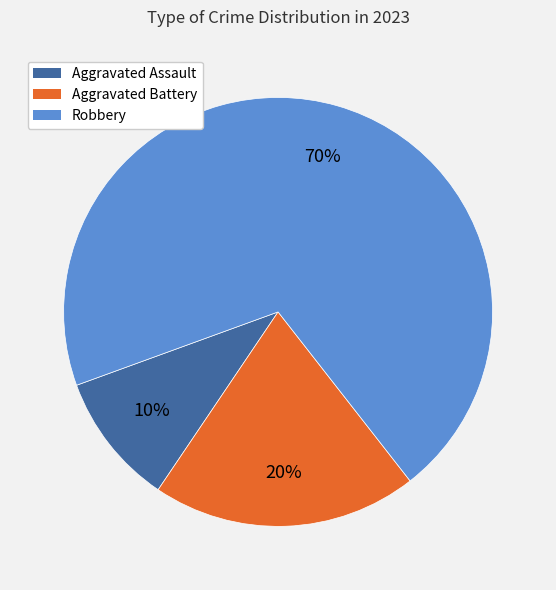

Combined, do Aggravated Battery and Aggravated Assault account for over 50%?

No